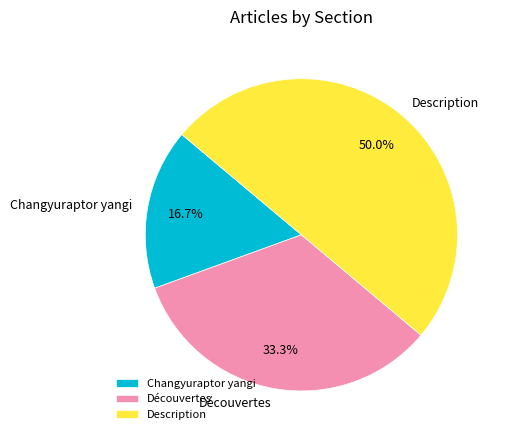

How many segments does this pie chart have?

3